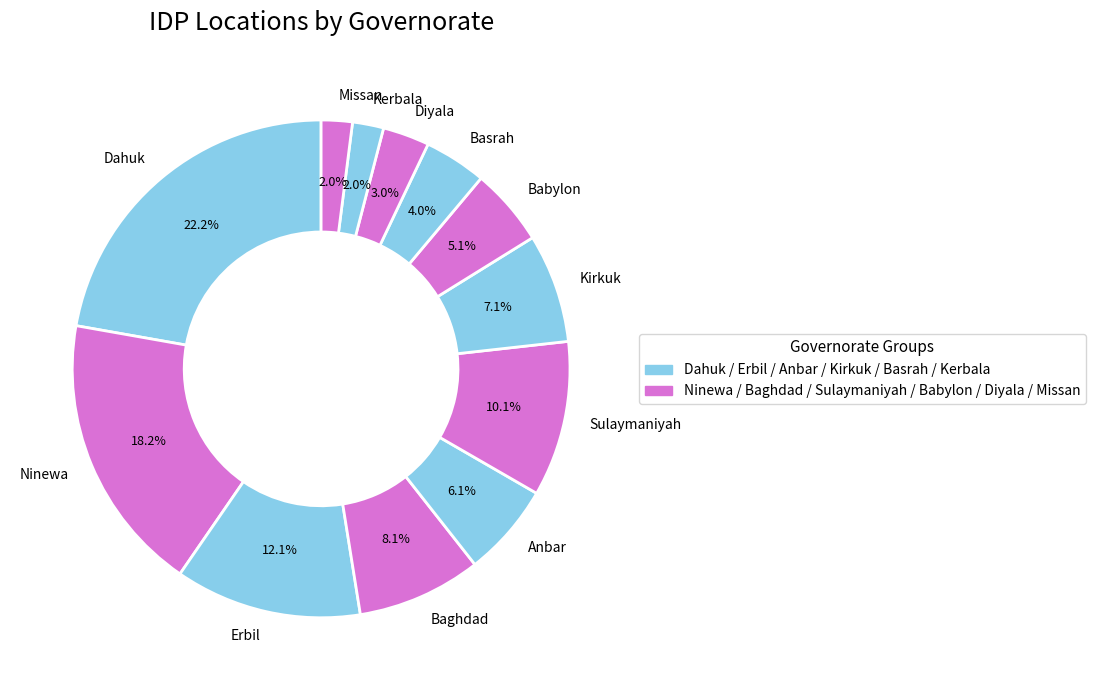

How many segments does this pie chart have?

12